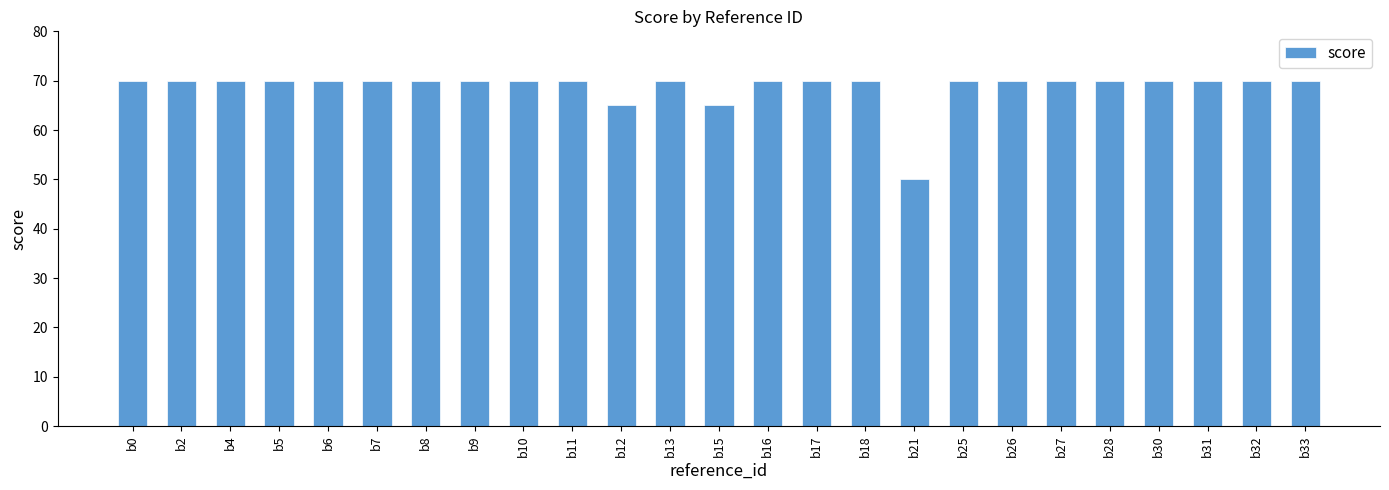

What is the sum of all values?

1720